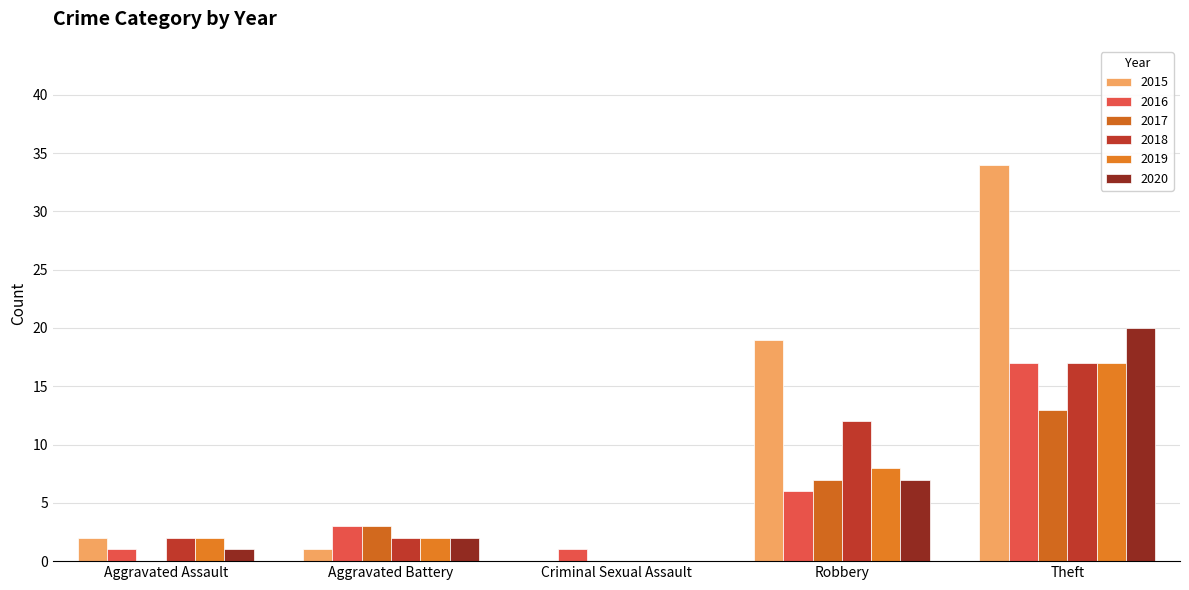

How many 2016 values are between 1 and 6?

4